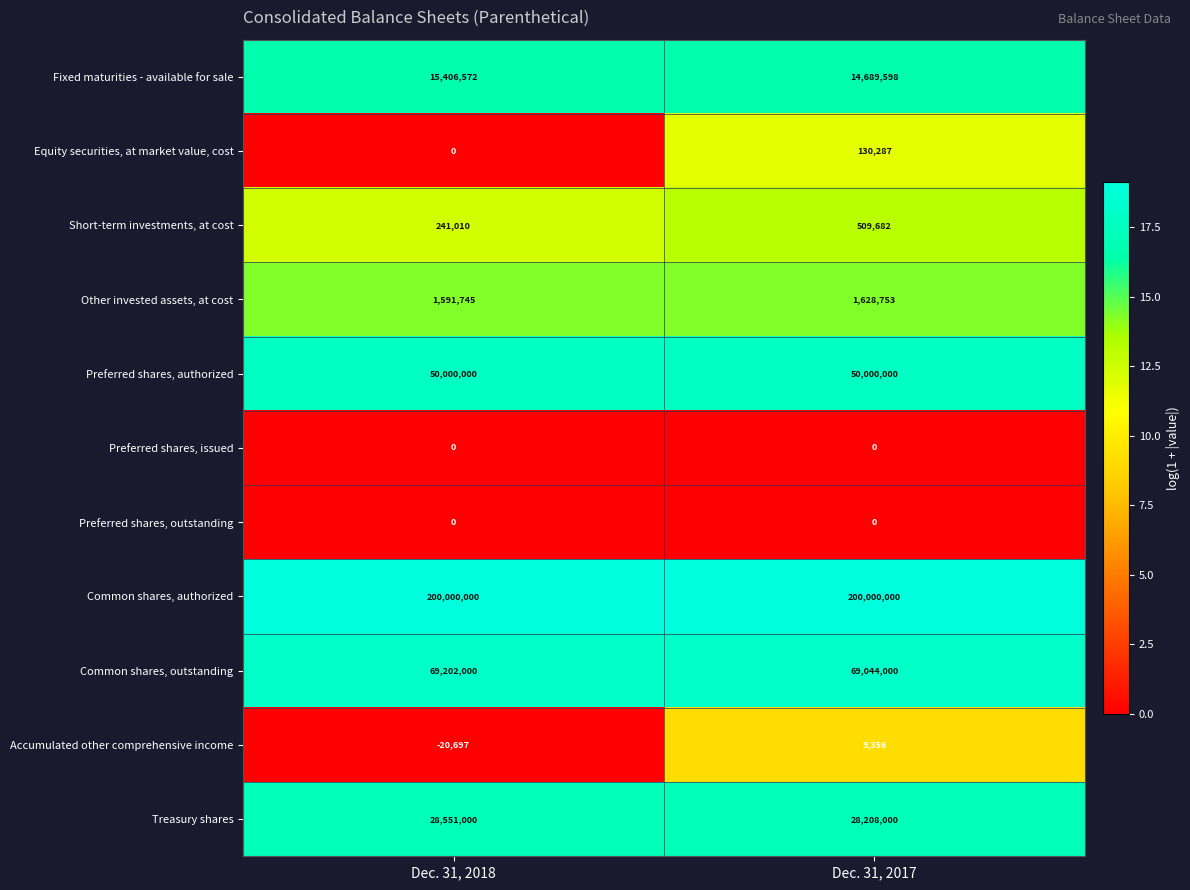

Rank the categories by Common shares, outstanding value from lowest to highest.

Dec. 31, 2017, Dec. 31, 2018